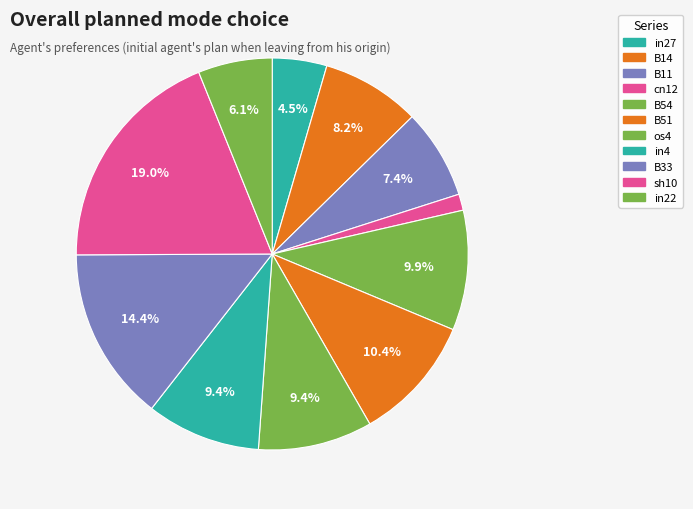

Combined, what portion of the pie is in4 and sh10?

28.4%